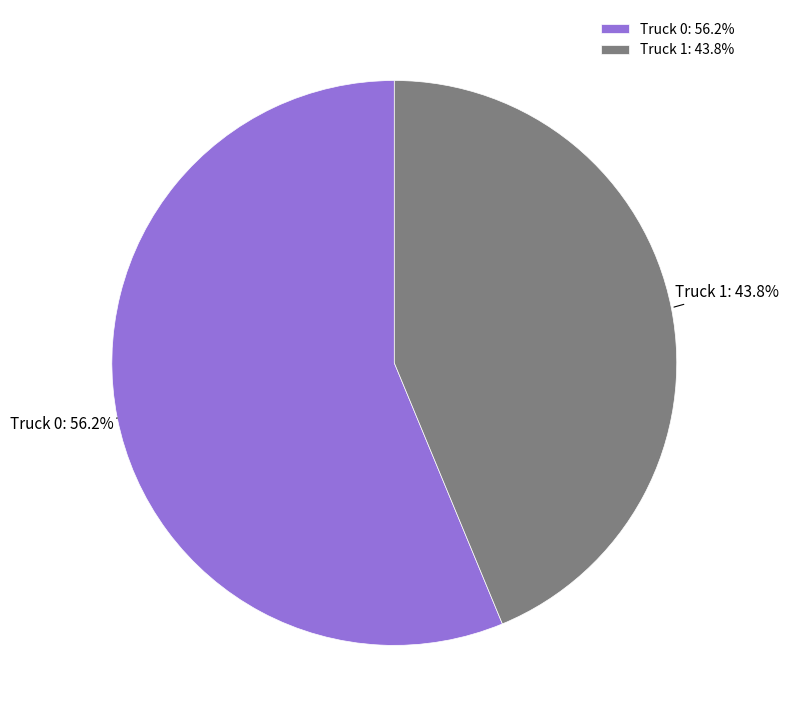

To the nearest percent, what is the combined percentage of Truck 0 and Truck 1?

100%